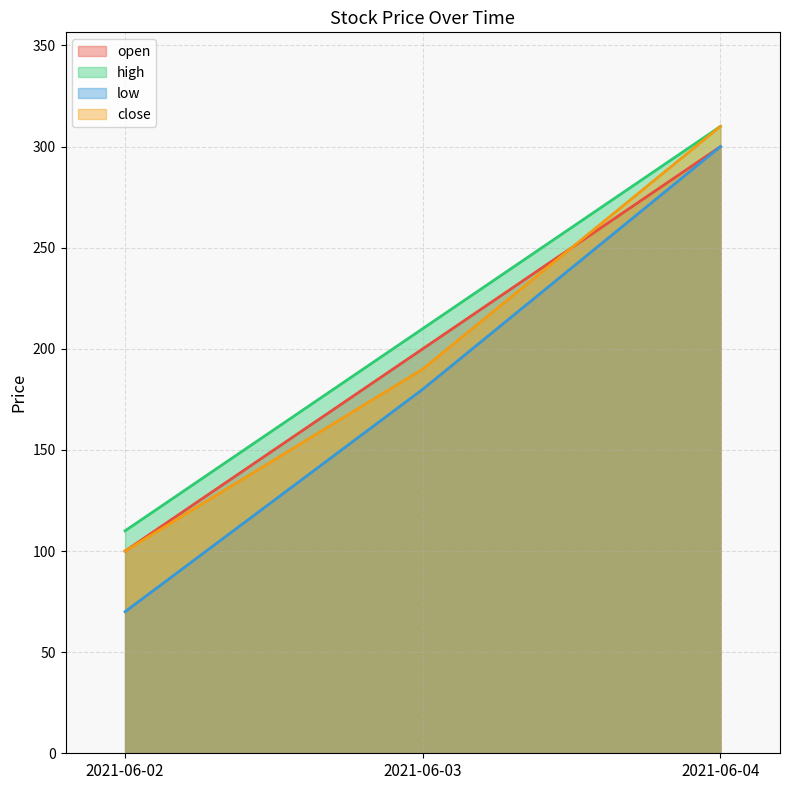

Reading left to right, list all the values displayed in this chart.

open: 100	200	300
high: 110	210	310
low: 70	180	300
close: 100	190	310